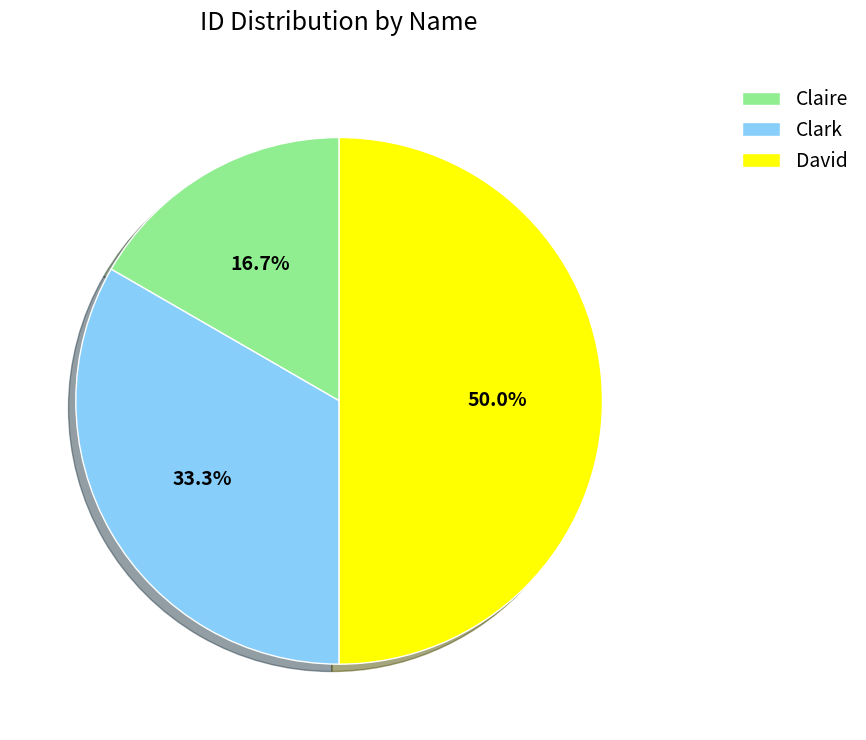

Which category has the smallest portion of the pie?

Claire